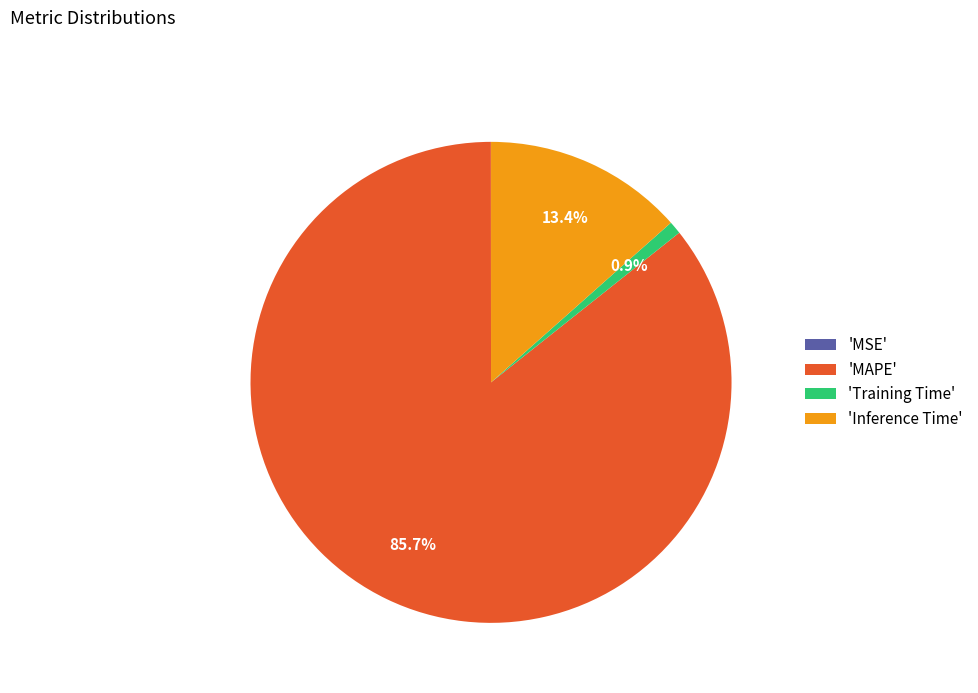

Which slice is the largest?

'MAPE'